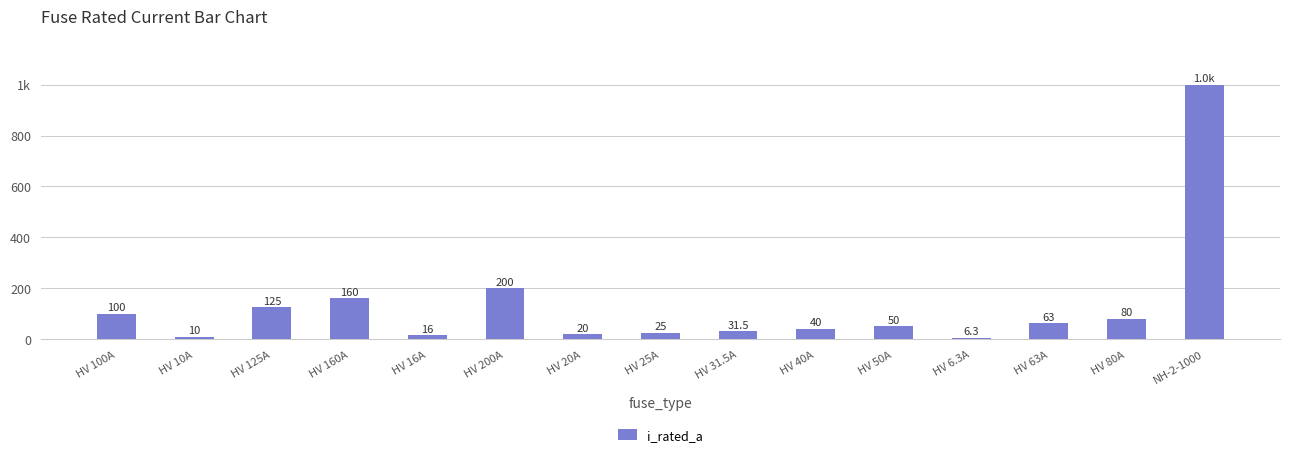

Rank the categories by value from highest to lowest.

NH-2-1000, HV 200A, HV 160A, HV 125A, HV 100A, HV 80A, HV 63A, HV 50A, HV 40A, HV 31.5A, HV 25A, HV 20A, HV 16A, HV 10A, HV 6.3A